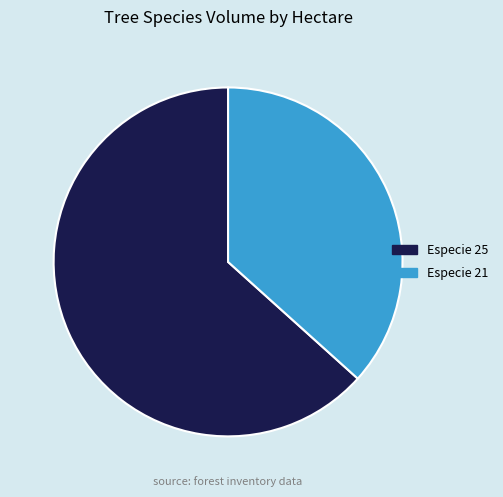

Does any single category account for the majority?

Yes